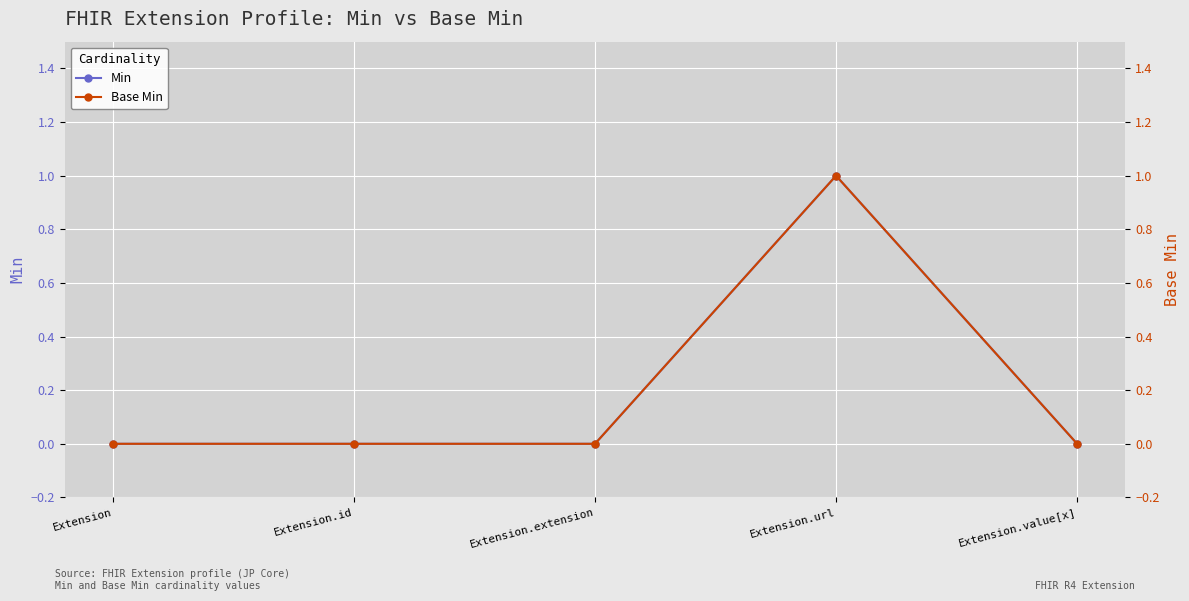

True or false: Base Min has more than 0 points higher than both neighbors.

True